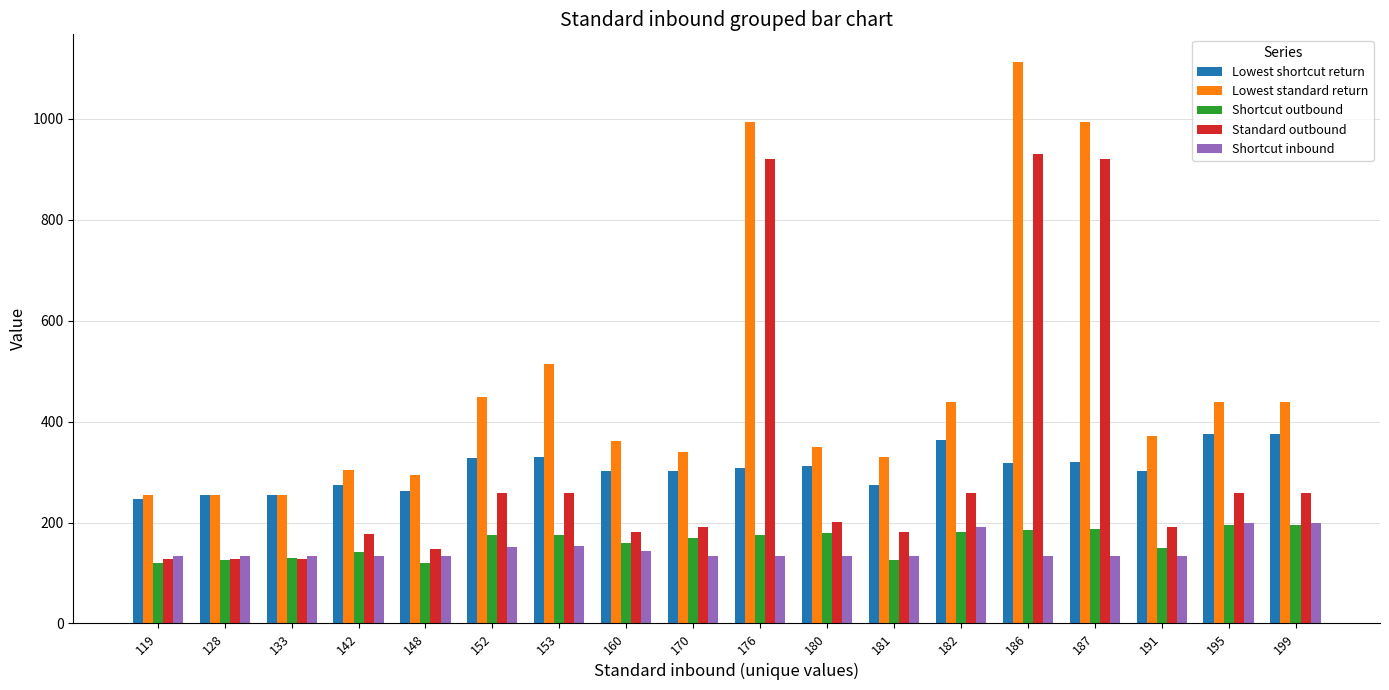

The Shortcut outbound series shows 126 at 128. True or false?

True